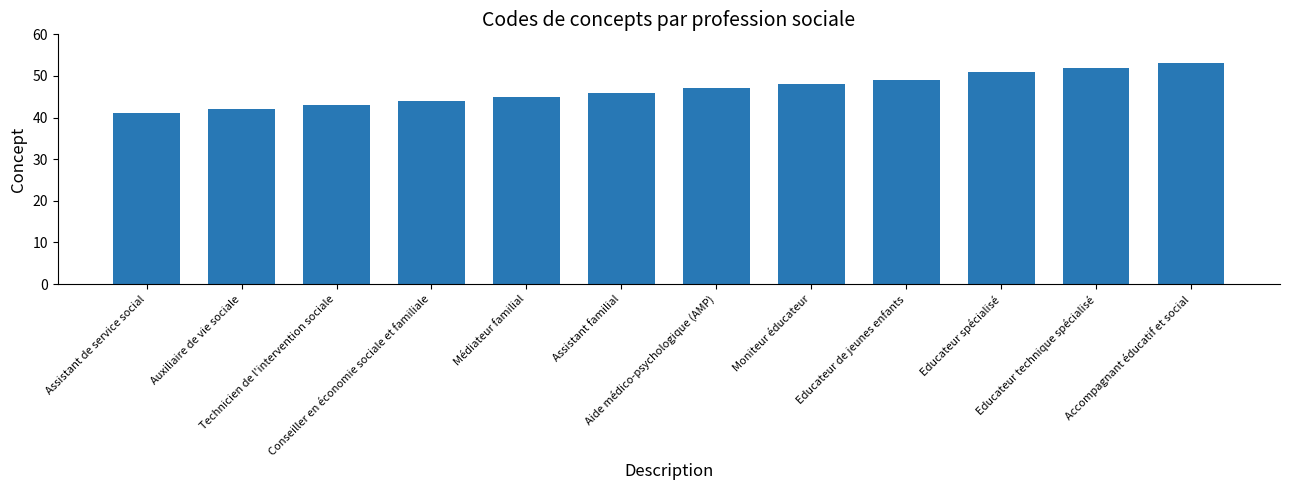

Read the value at Auxiliaire de vie sociale.

42